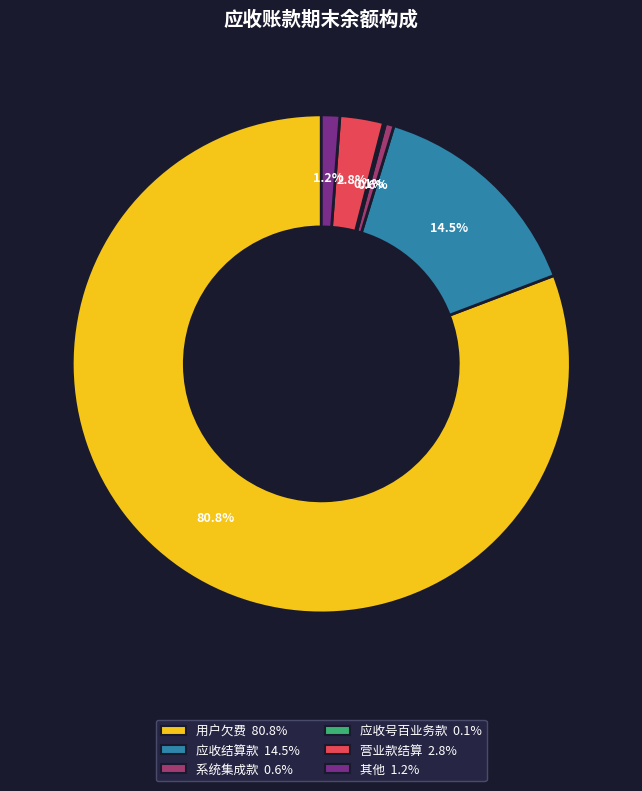

To the nearest percent, what percentage of the pie is 用户欠费?

81%